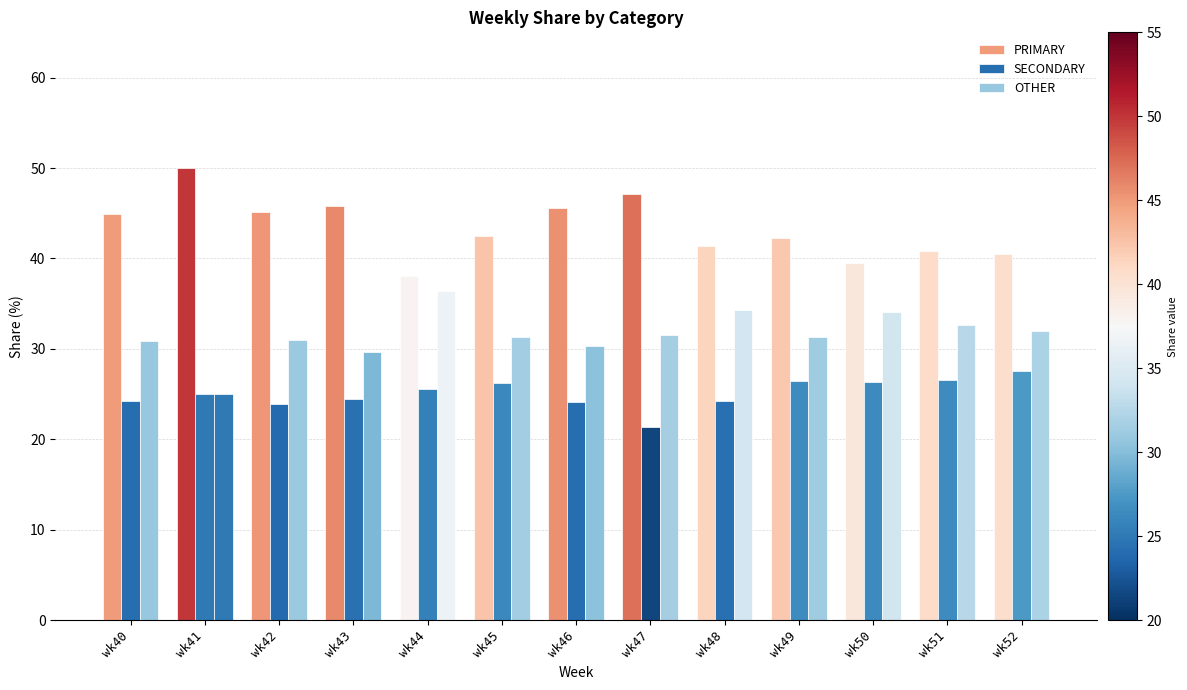

How many bars are there in total?

39